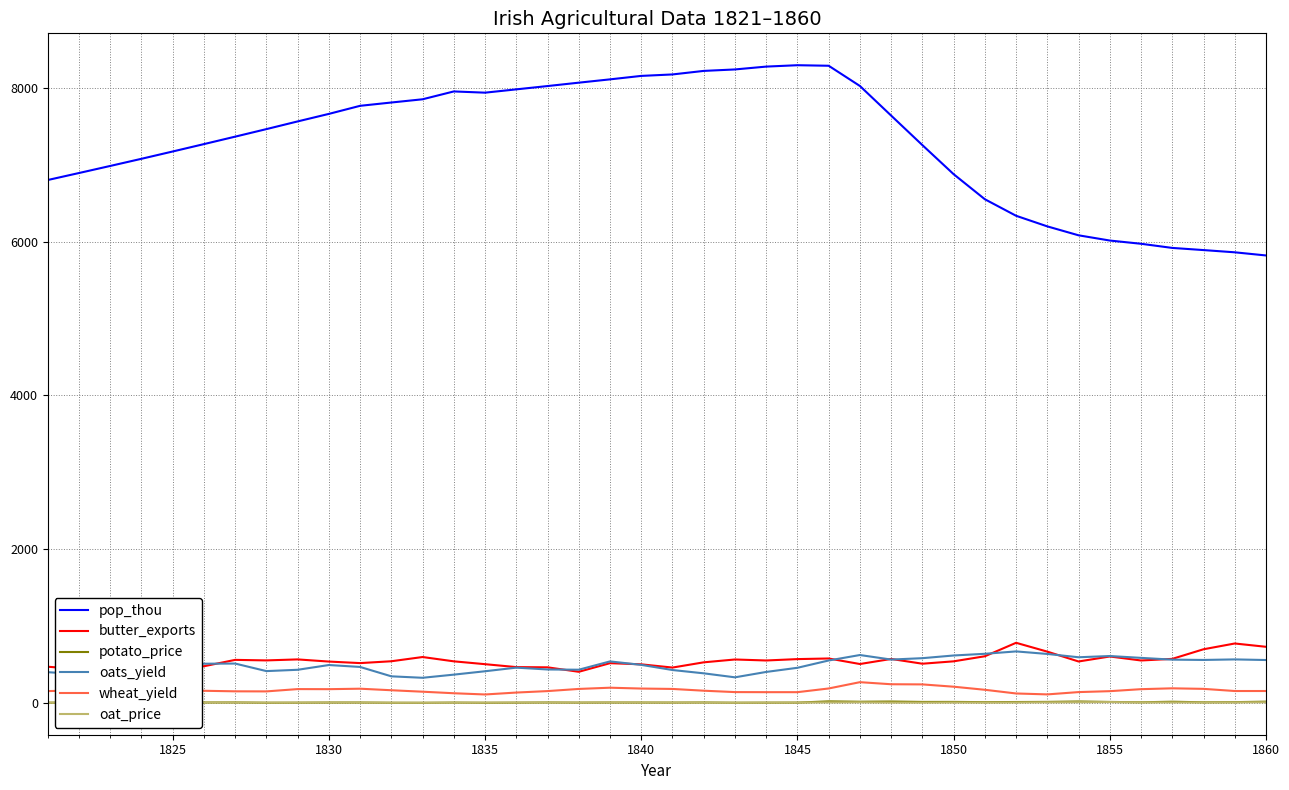

Which series has the largest range (max minus min)?

pop_thou